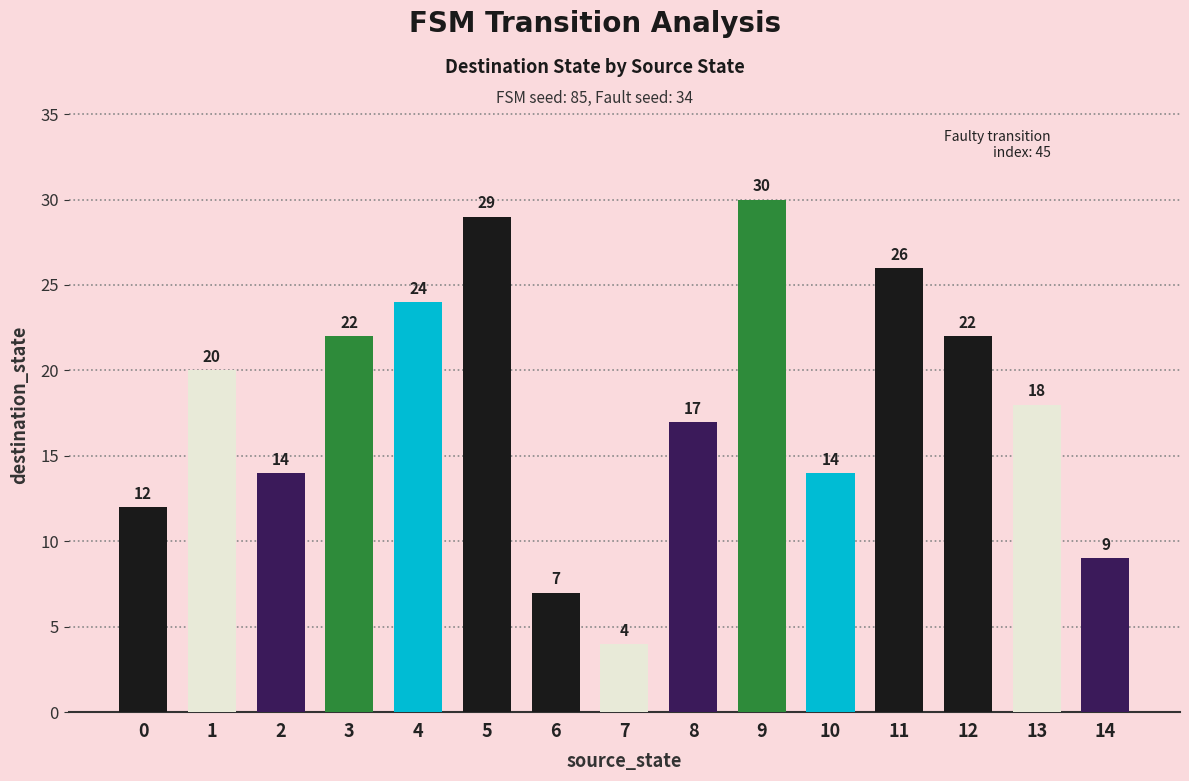

Where does the data first go above 18?

1